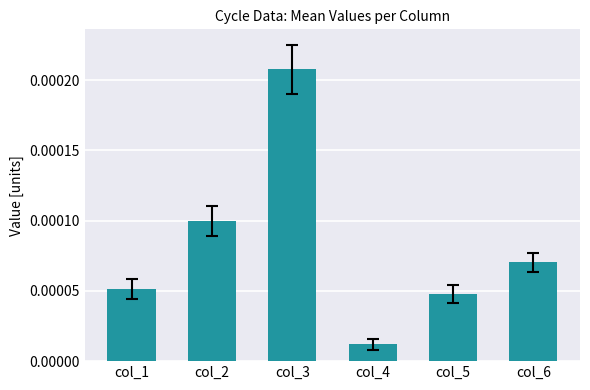

Rank the categories by value from lowest to highest.

col_4, col_5, col_1, col_6, col_2, col_3